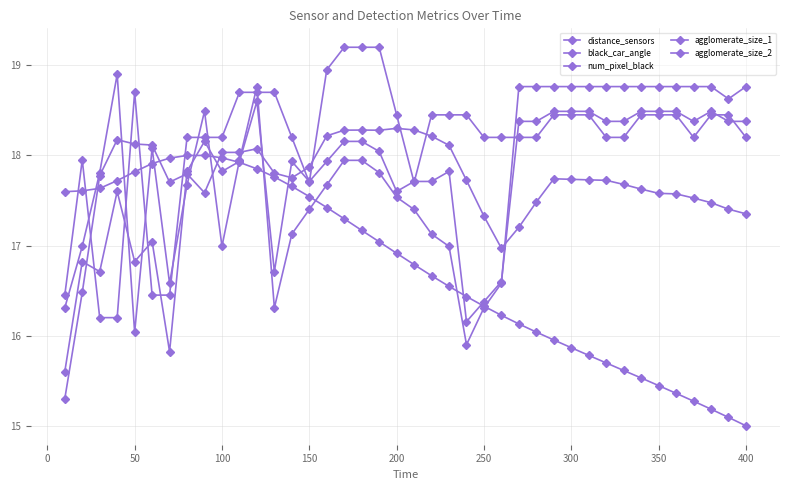

Which series has the largest range (max minus min)?

num_pixel_black